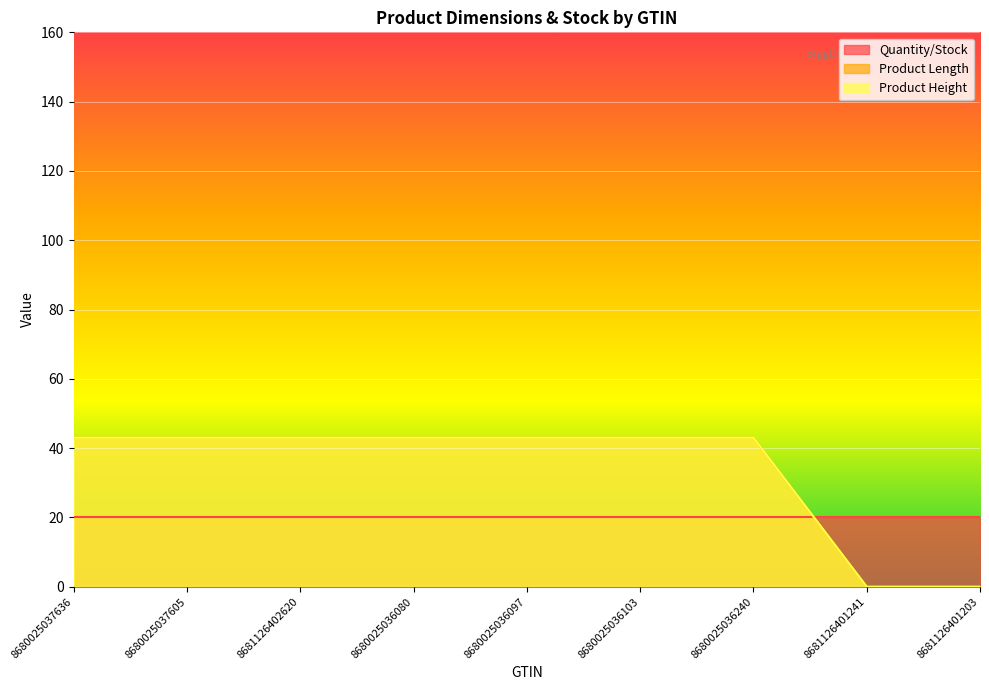

At which label is Product Length closest to 21?

8681126401241